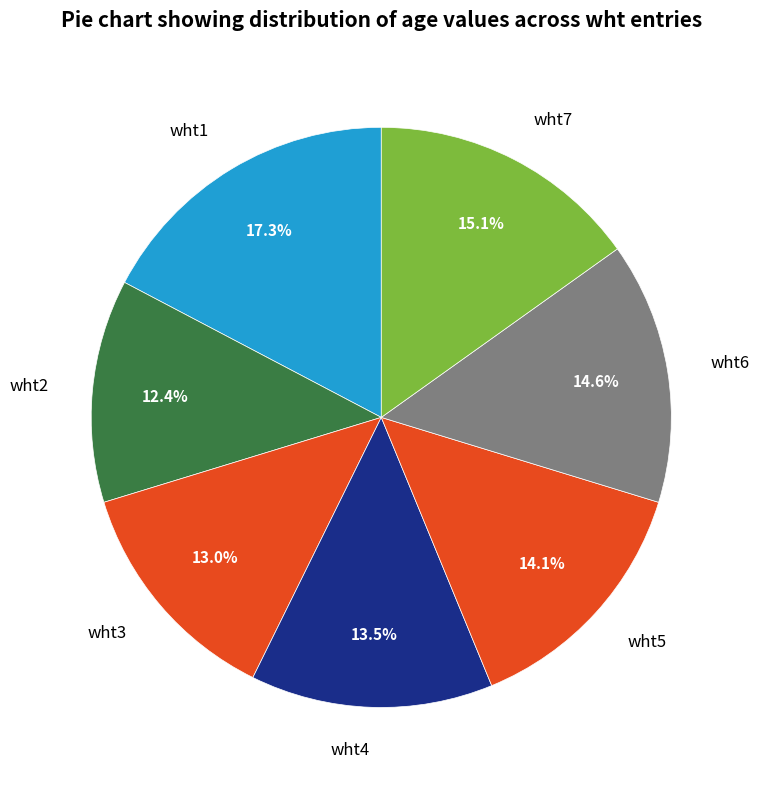

What percentage is NOT represented by wht6?

85.4%